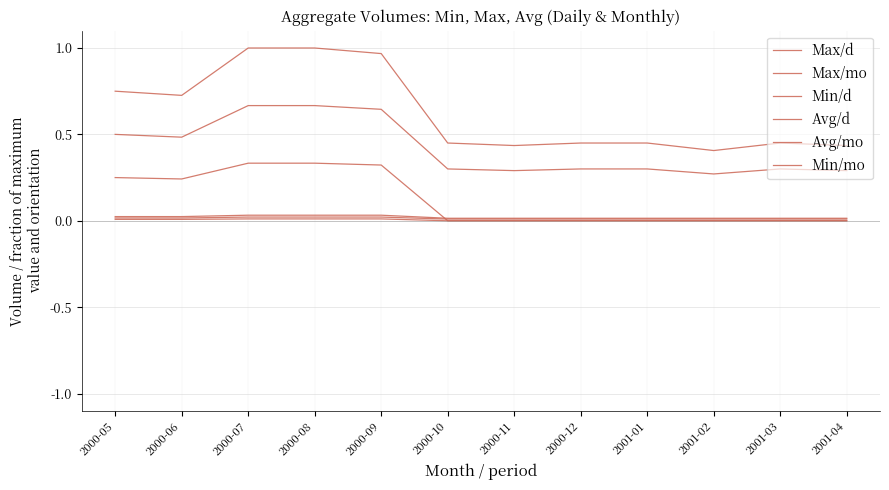

The value of Max/mo at 2000-12 is 0.6. True or false?

False